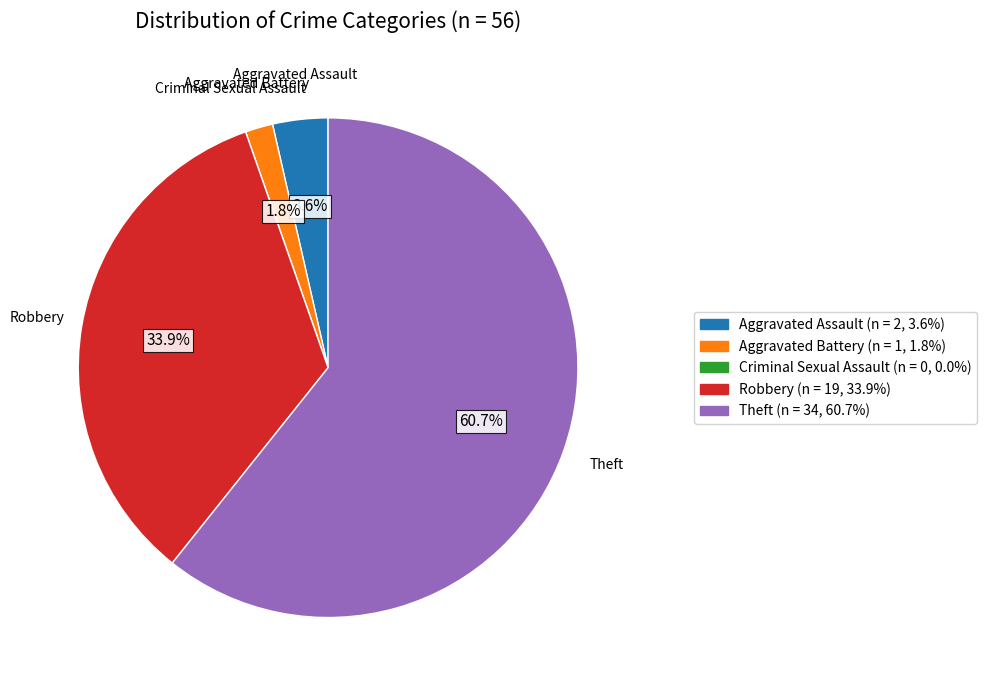

Between Aggravated Assault and Theft, which is larger?

Theft